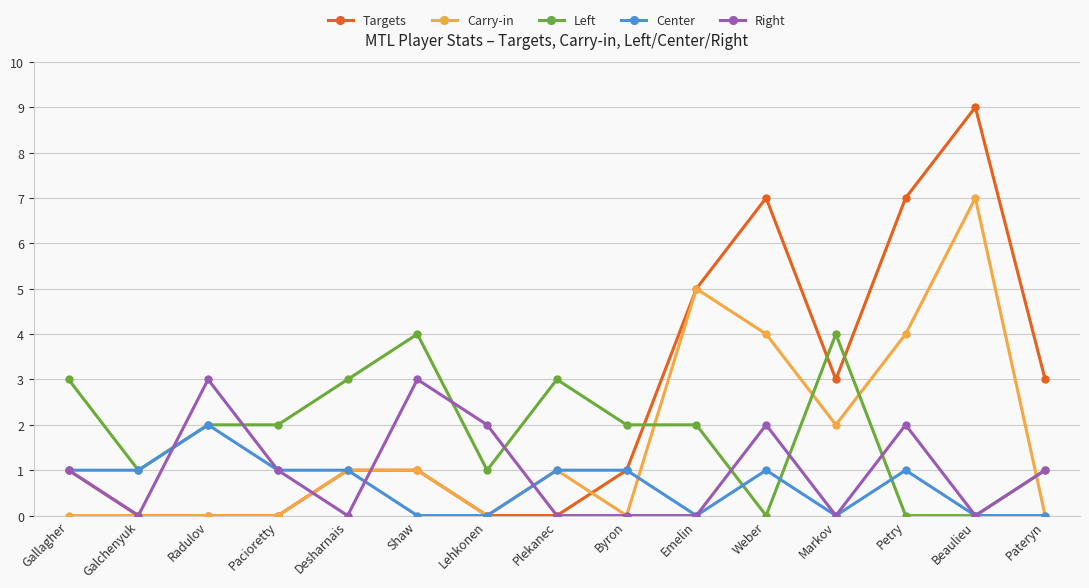

Which series changed the most between Gallagher and Emelin?

Carry-in